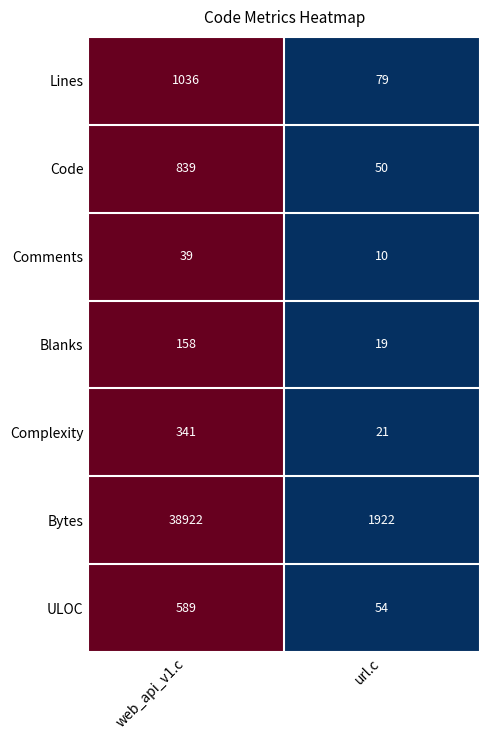

Which series has the largest total across all categories?

Bytes